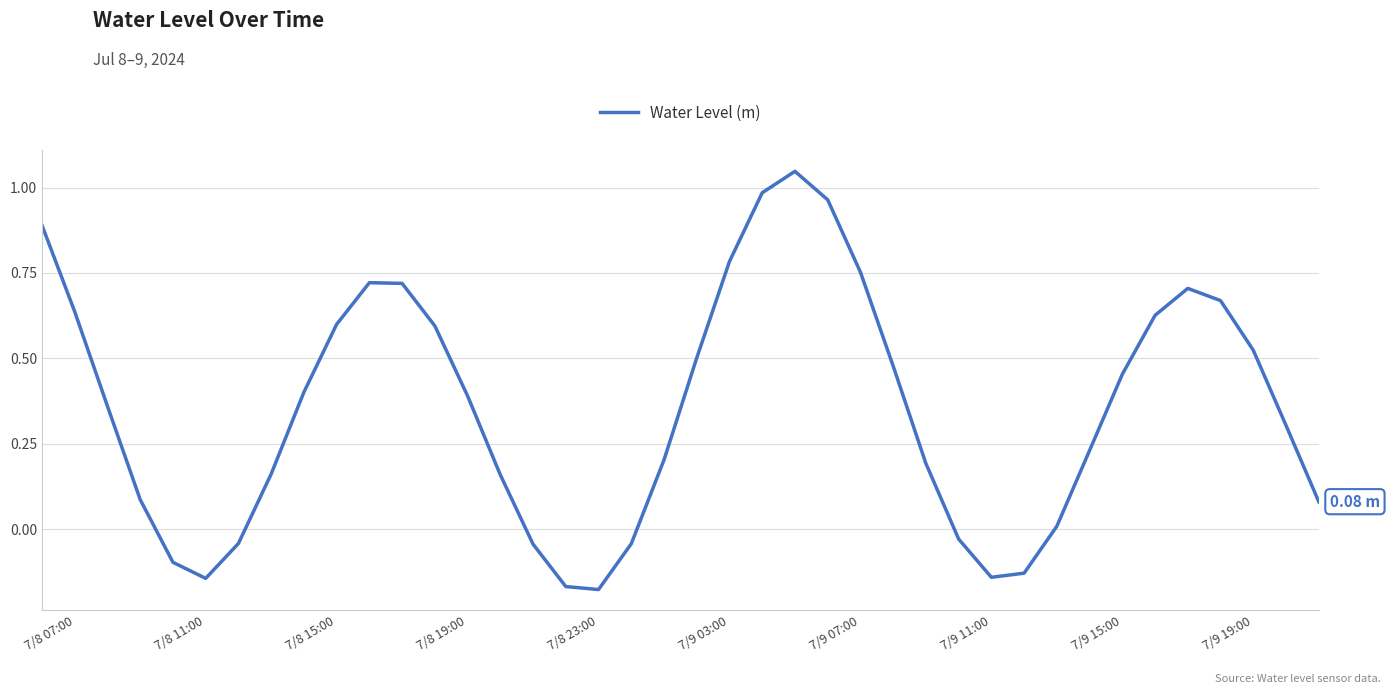

What is the difference between the maximum and minimum values?

1.2